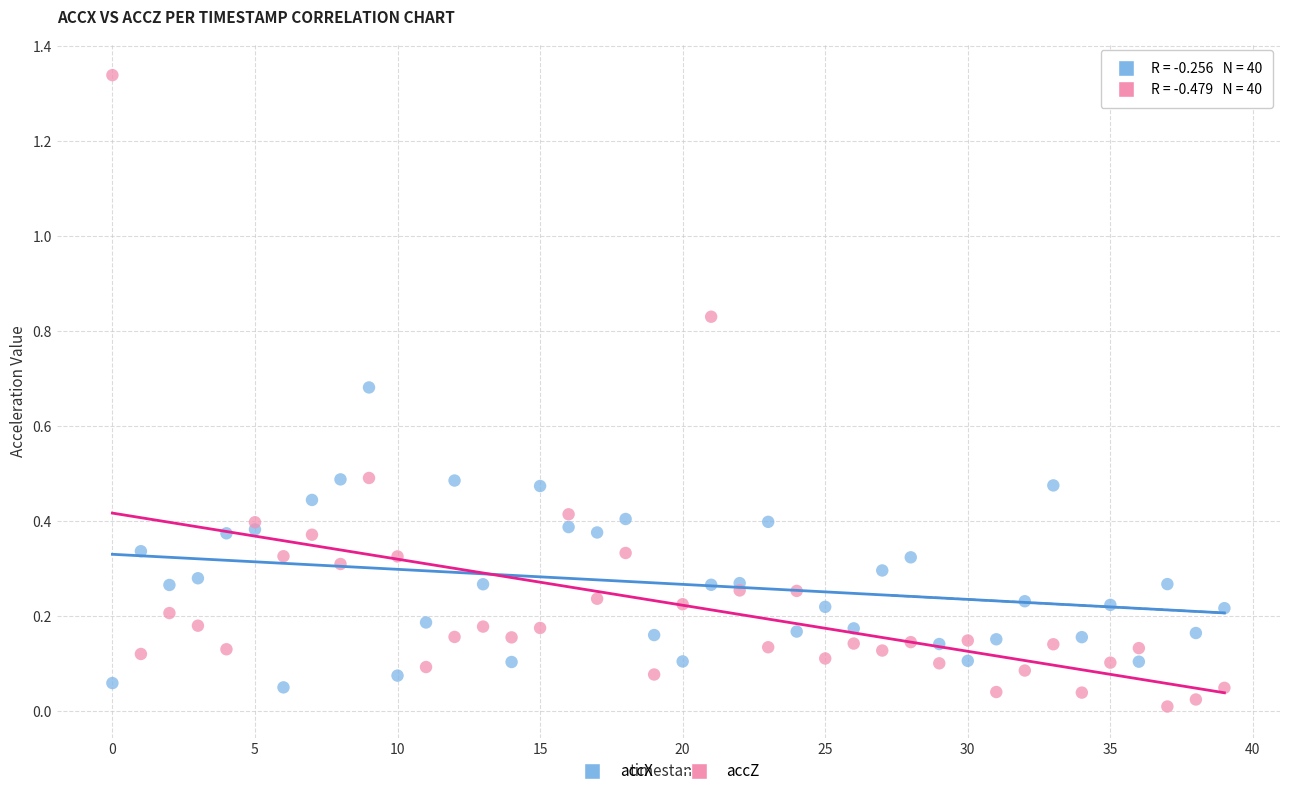

Which series has the widest spread of Y values?

accZ